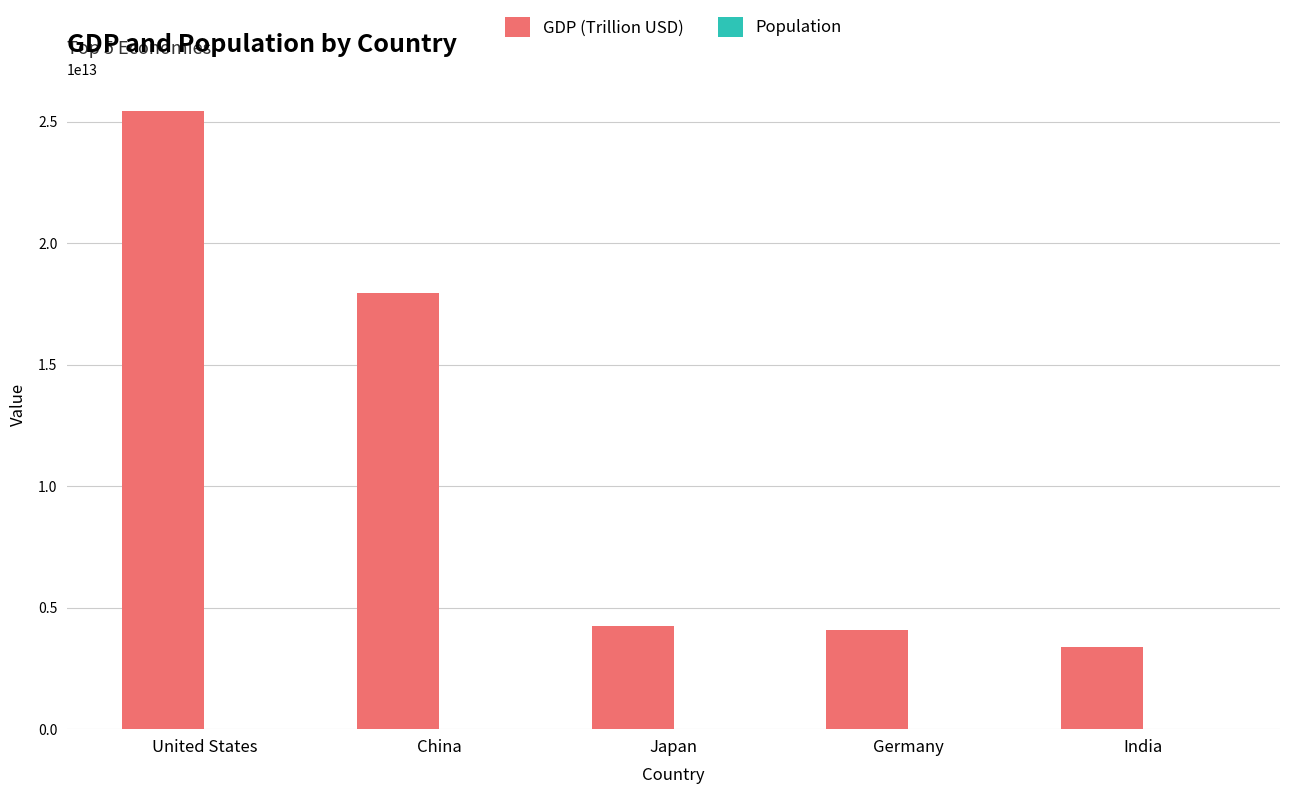

The GDP (Trillion USD) series shows 3385090000000 at India. True or false?

True